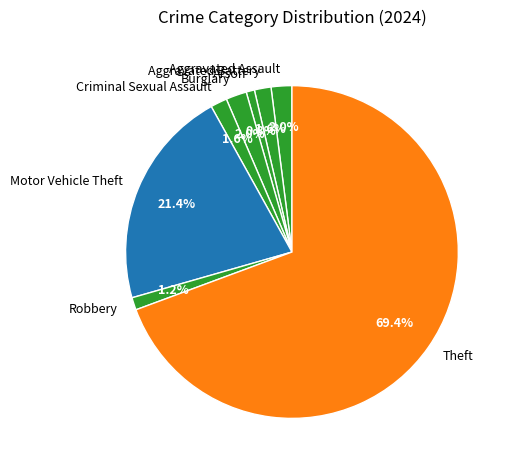

Approximately how many times larger is the value at Criminal Sexual Assault compared to Arson?

2.0